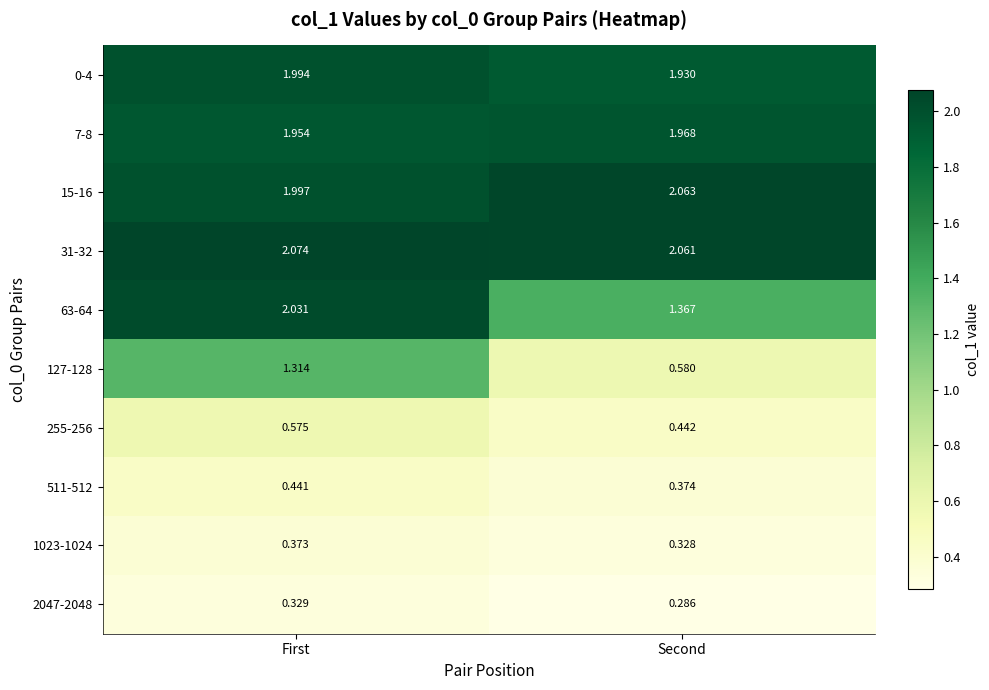

Is the value of 63-64 at First greater than the value of 511-512 at Second?

Yes